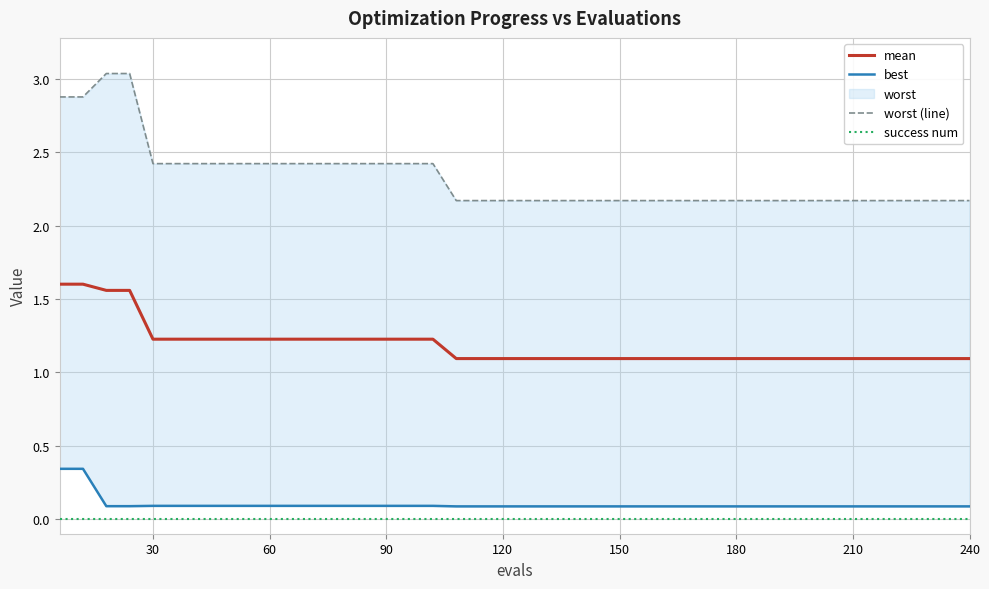

What are all the series names shown in the legend?

mean, best, worst (line), success num